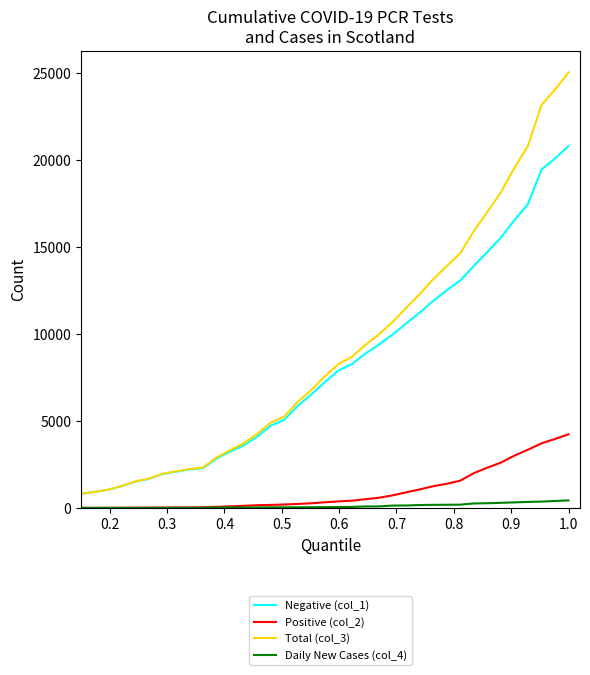

How many categories are shown in the chart?

37